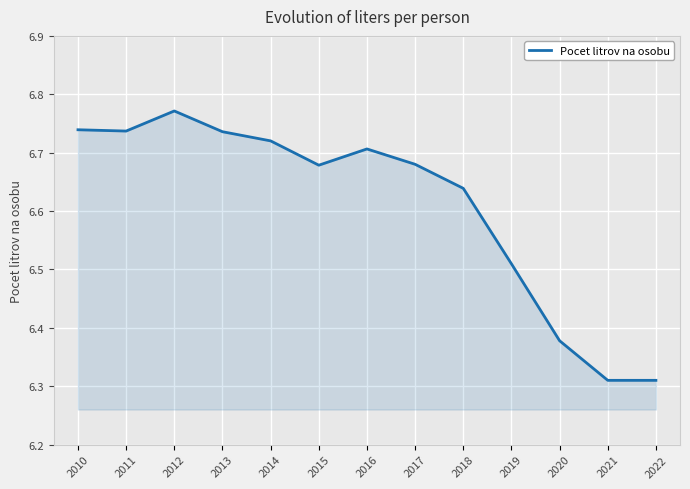

How many series are shown in this chart?

1